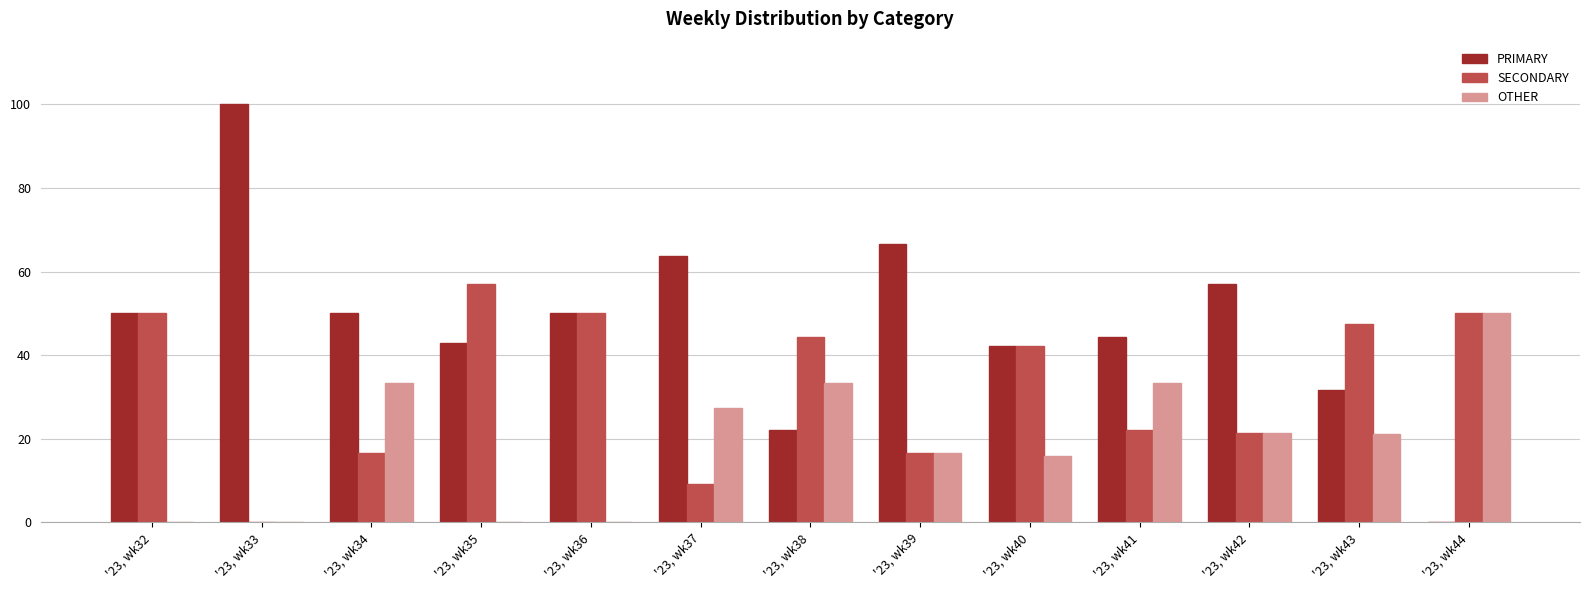

True or false: SECONDARY has a value of 59.1 at '23, wk38.

False